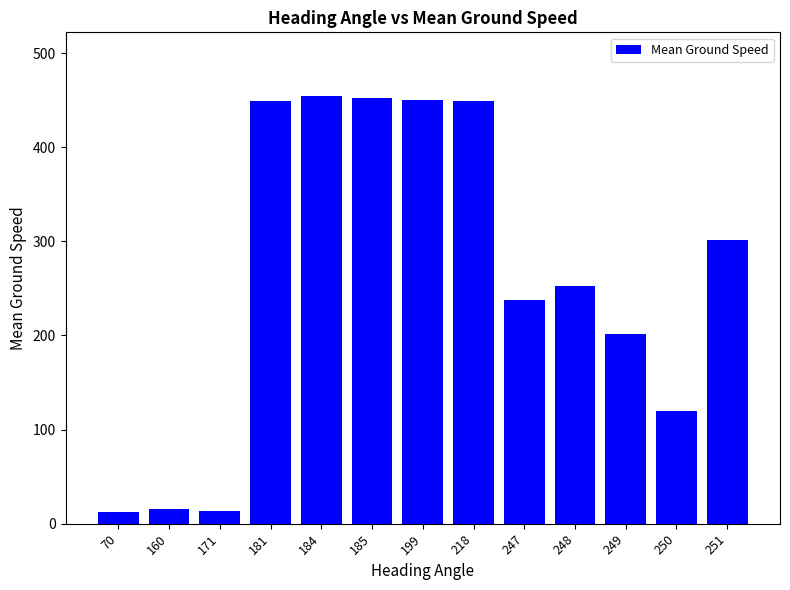

How many data points does each series have?

13